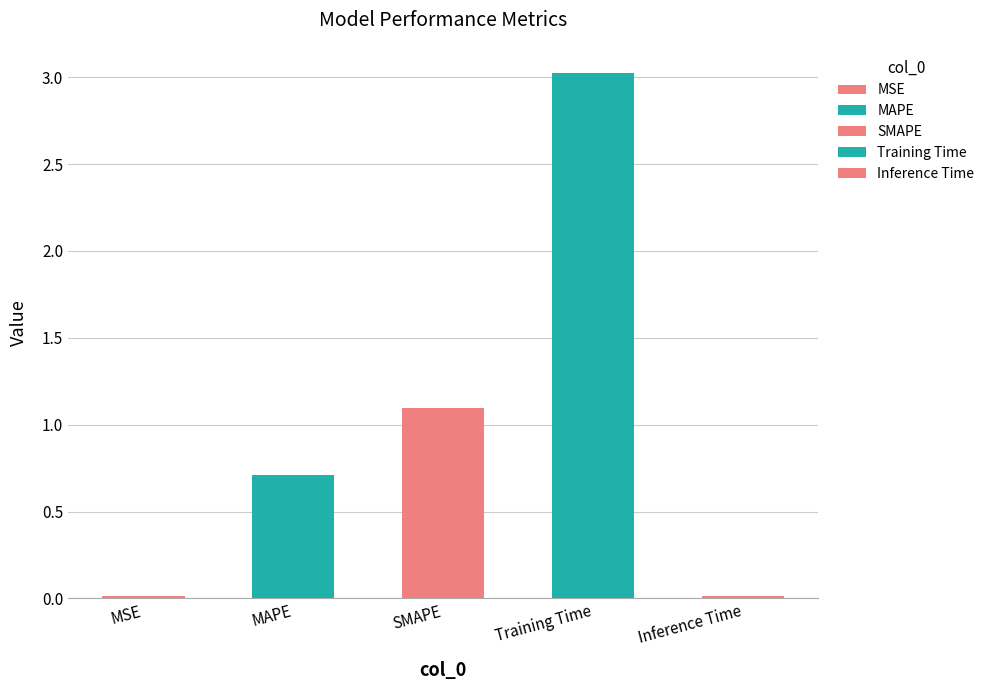

Are the bars grouped side by side (vs. stacked)?

No